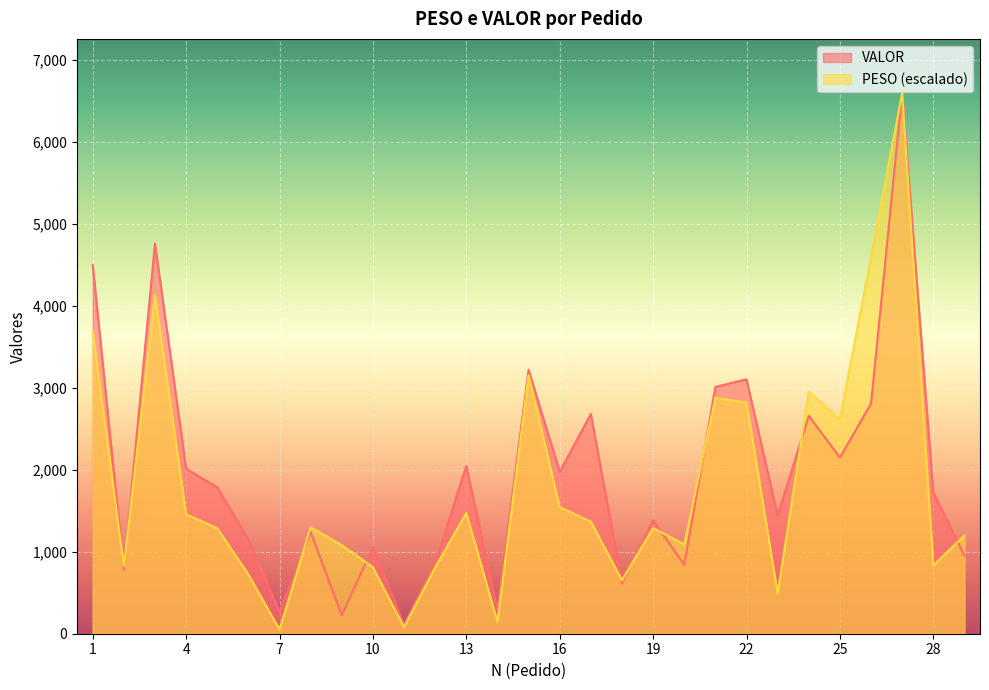

Rank the categories by VALOR value from lowest to highest.

11, 9, 7, 14, 18, 2, 20, 12, 29, 10, 6, 8, 19, 23, 28, 5, 16, 4, 13, 25, 24, 17, 26, 21, 22, 15, 1, 3, 27